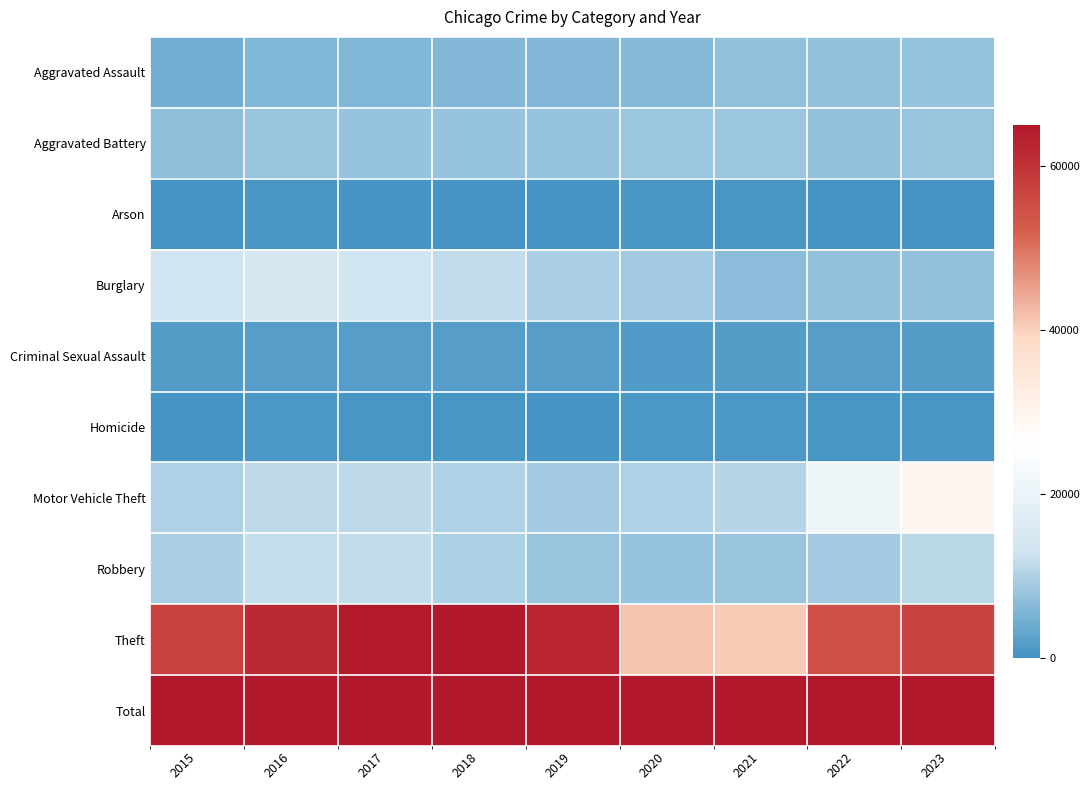

Which series has the widest spread of values?

Total